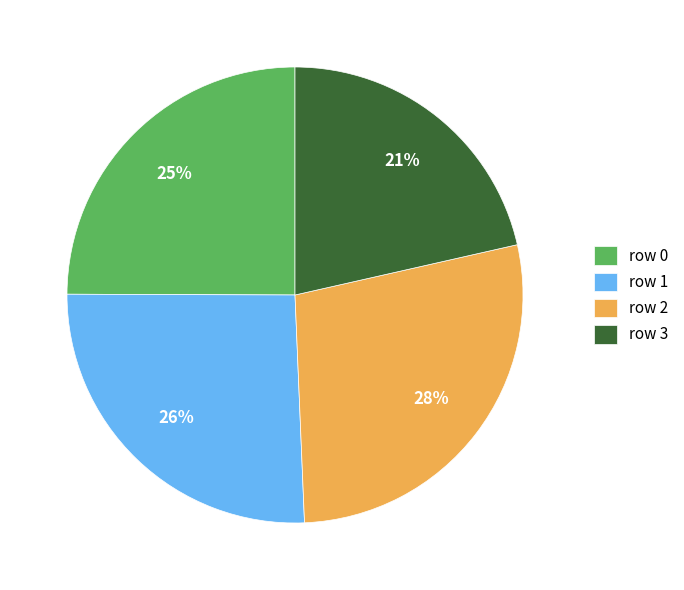

Is the sum of row 2 and row 0 greater than half?

Yes